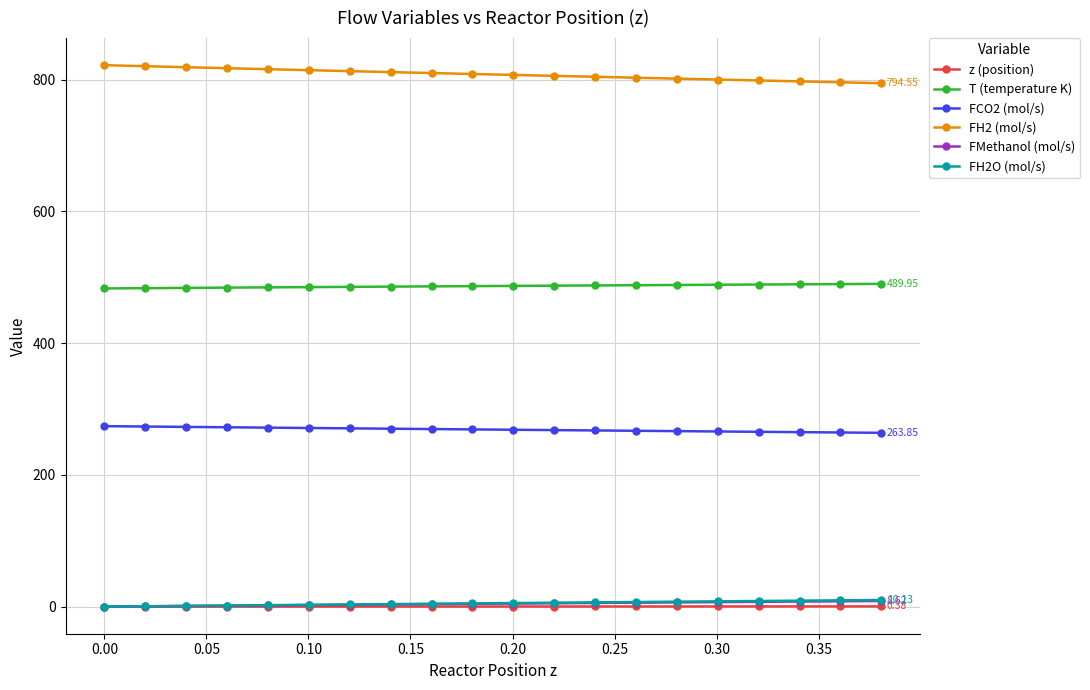

What is the difference between the maximum and minimum values in the T (temperature K) series?

7.0